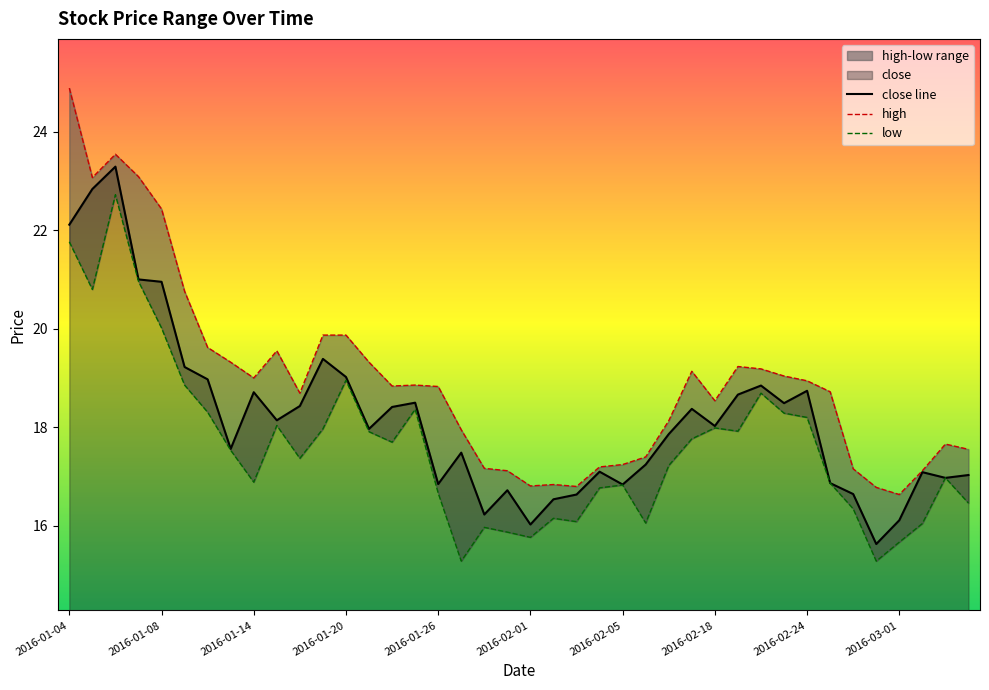

What is the value of the close point at the 4th from the left?

21.0